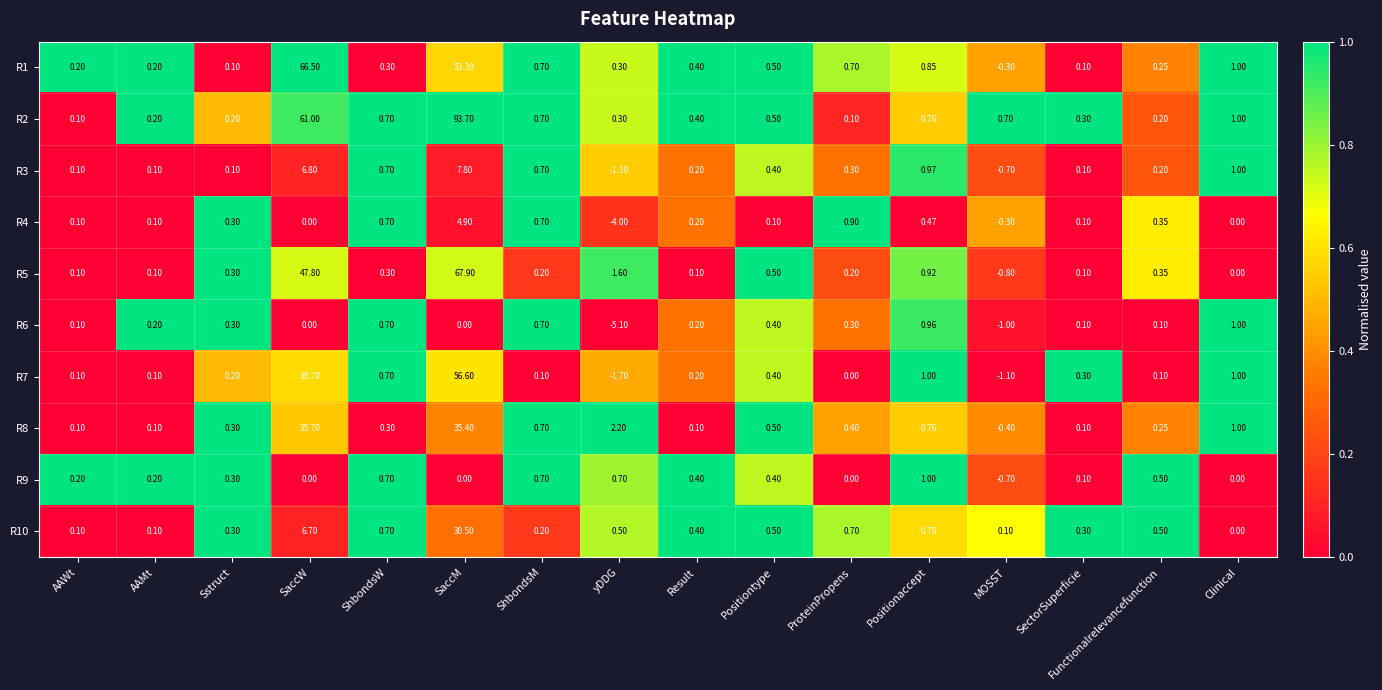

Count the number of categories in the chart.

16